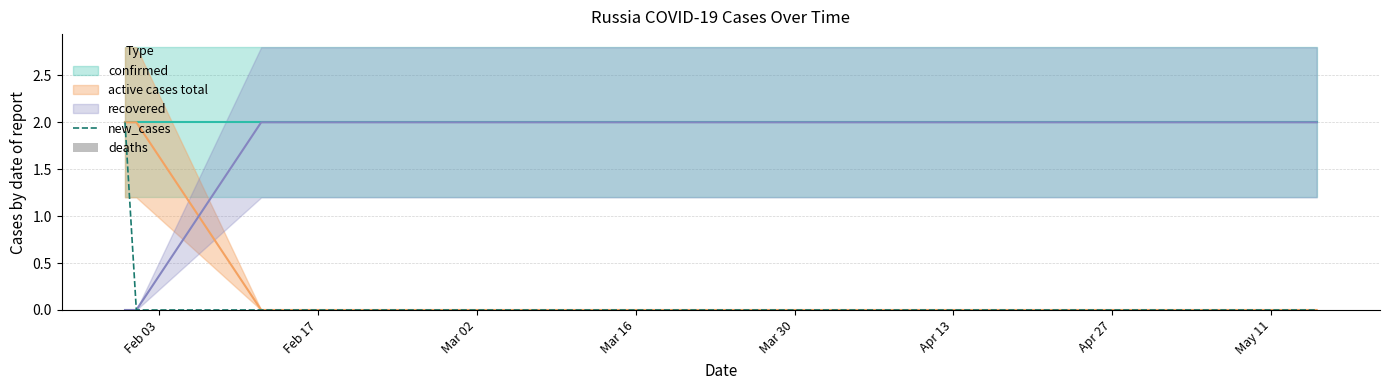

Where is new_cases nearest to the value 1?

Feb 03